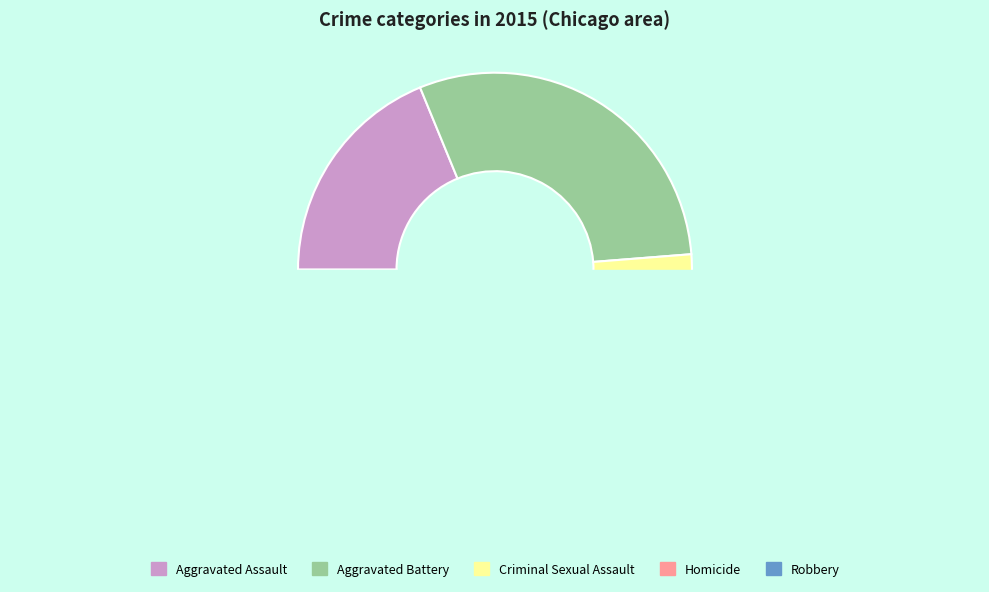

Which category has the smallest portion of the pie?

Homicide